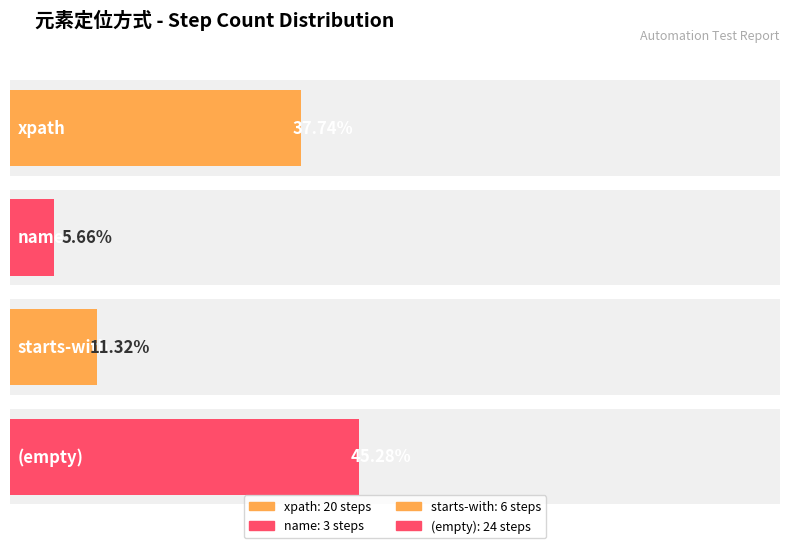

What is the ratio of the value at name to the value at ?

0.1